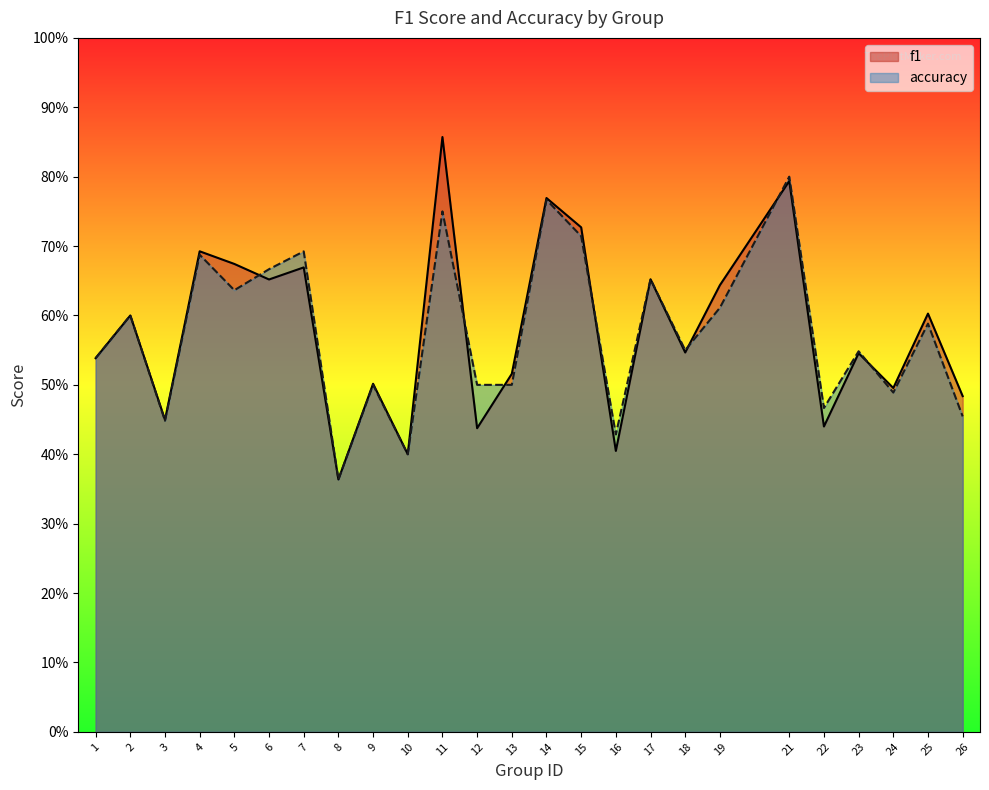

What is the value of the f1 point at the 10th from the left?

0.4